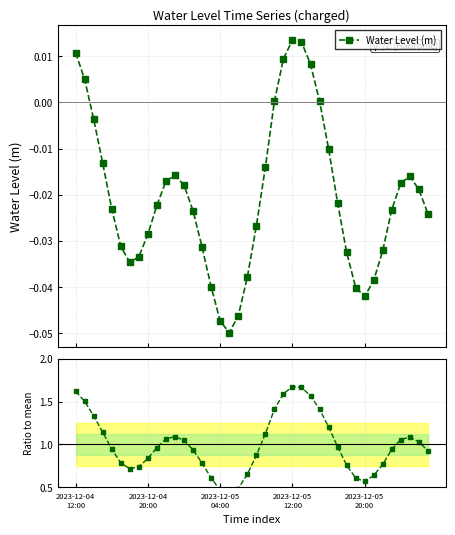

Is it true that Ratio to mean equals 1.7 at 25?

True